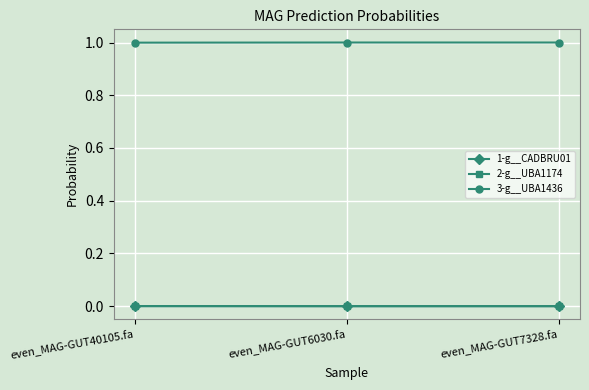

Which series has the largest total across all categories?

3-g__UBA1436